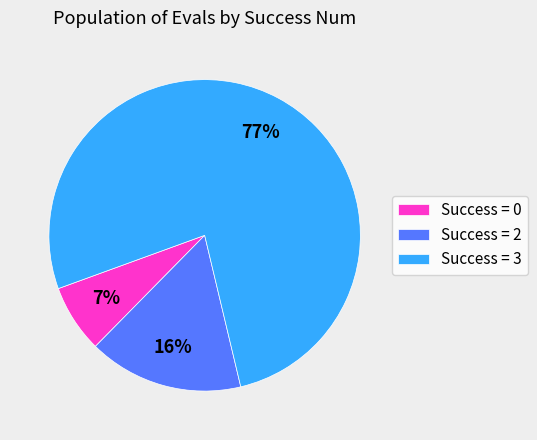

Rank the categories by value from highest to lowest.

Success = 3, Success = 2, Success = 0